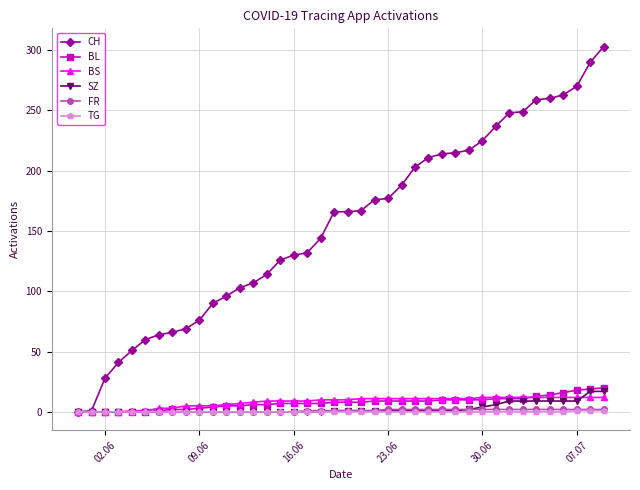

Which series has the widest spread of values?

CH